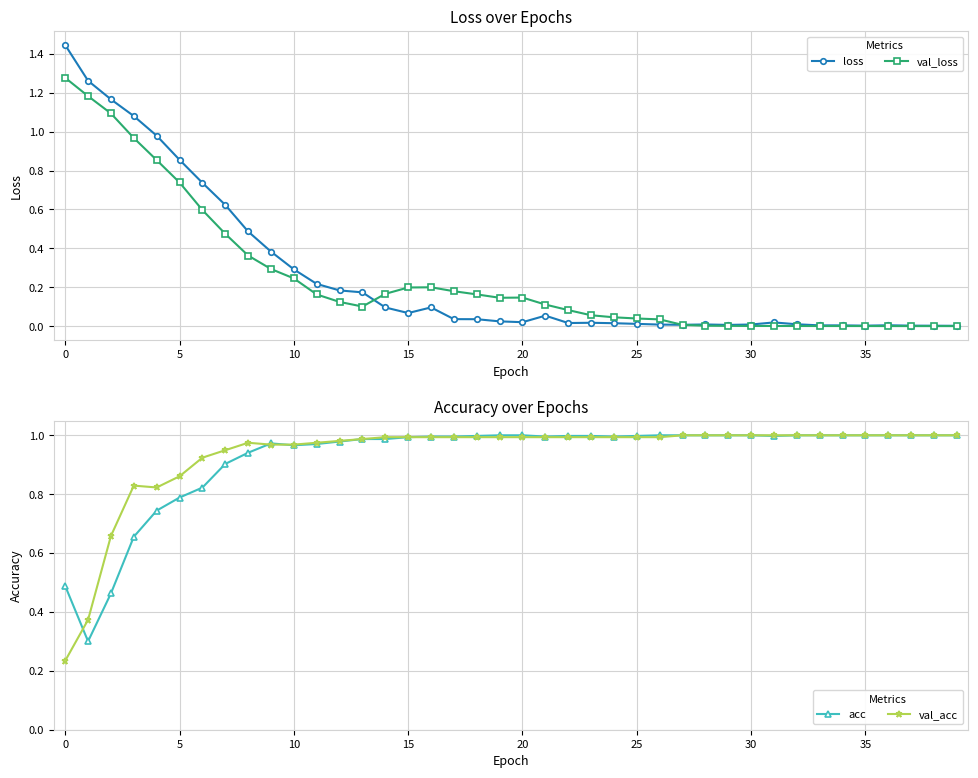

At which label is loss closest to 0?

39